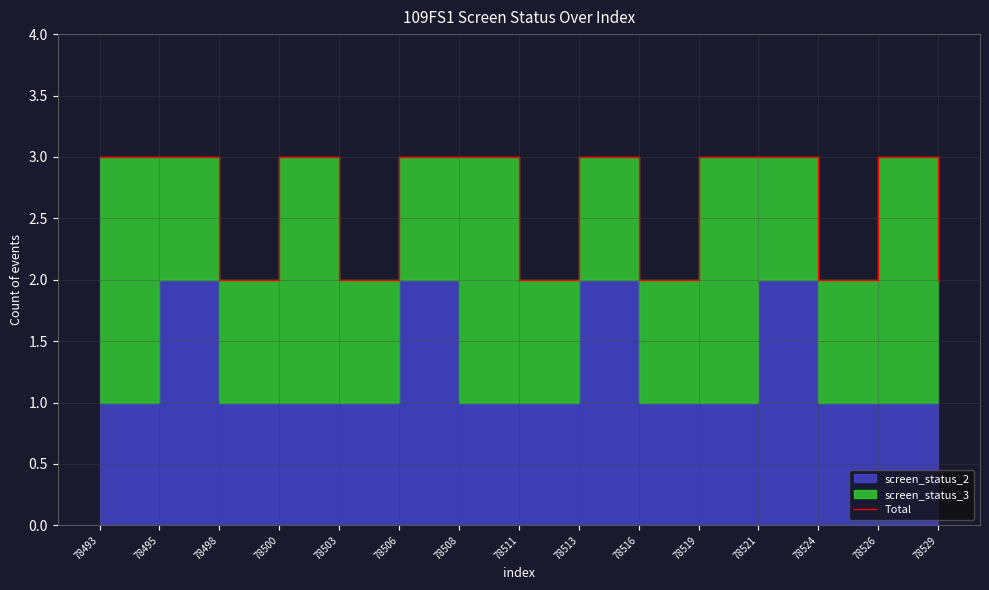

List the labels in order of value, smallest first.

78498, 78503, 78511, 78516, 78524, 78529, 78493, 78495, 78500, 78506, 78508, 78513, 78519, 78521, 78526